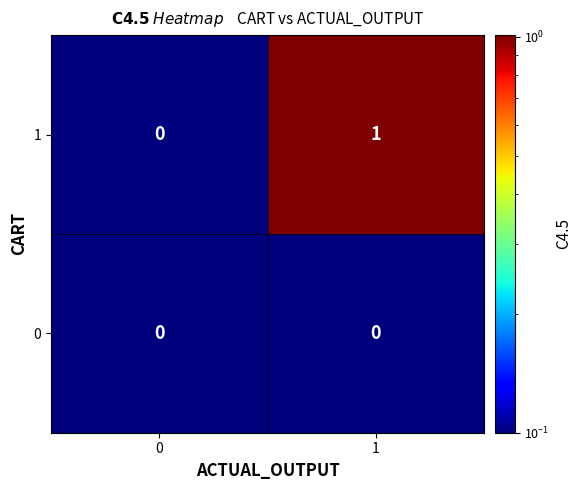

The 1 series shows 1 at 1. True or false?

True